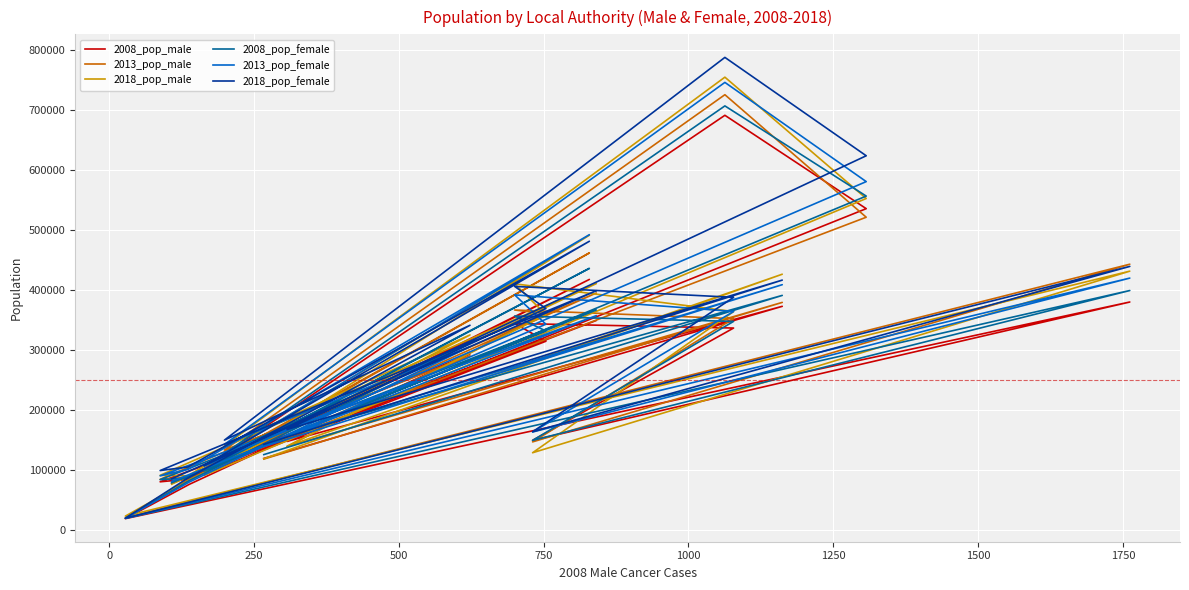

True or false: 2013_pop_female has more than 0 interior local peaks.

True